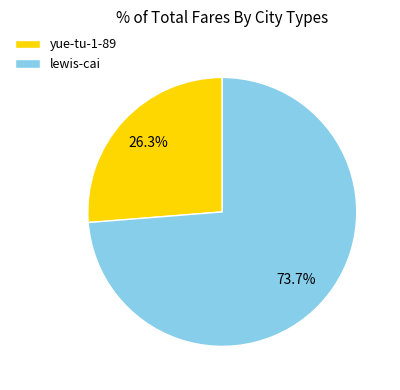

To the nearest percent, what percentage of the pie is yue-tu-1-89?

26%